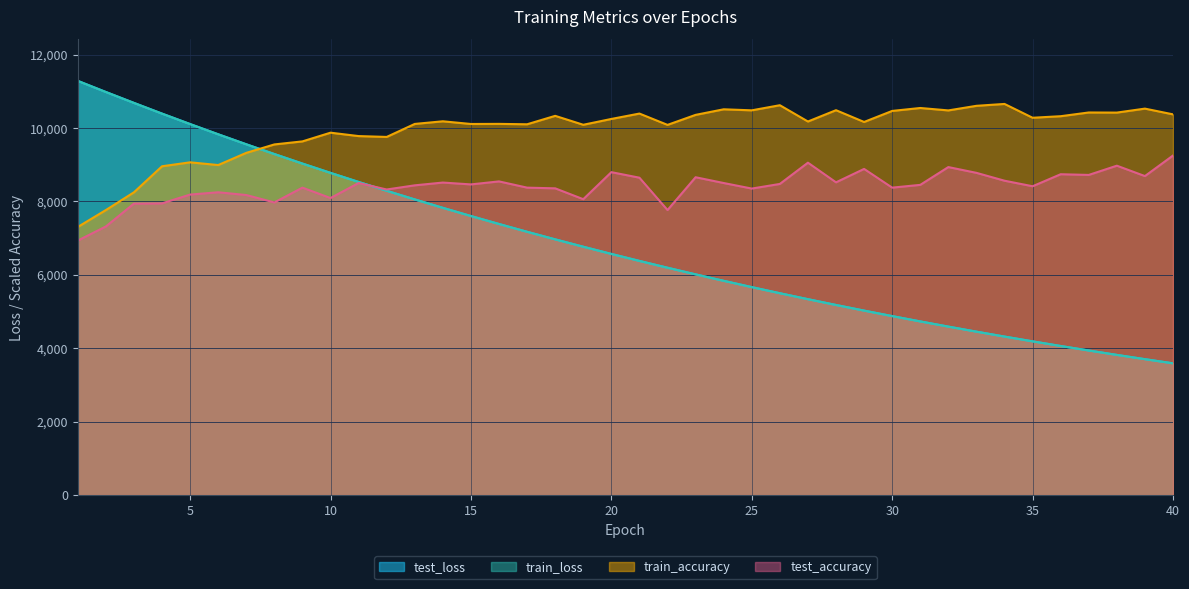

Which category has the lowest value in the train_loss series?

40